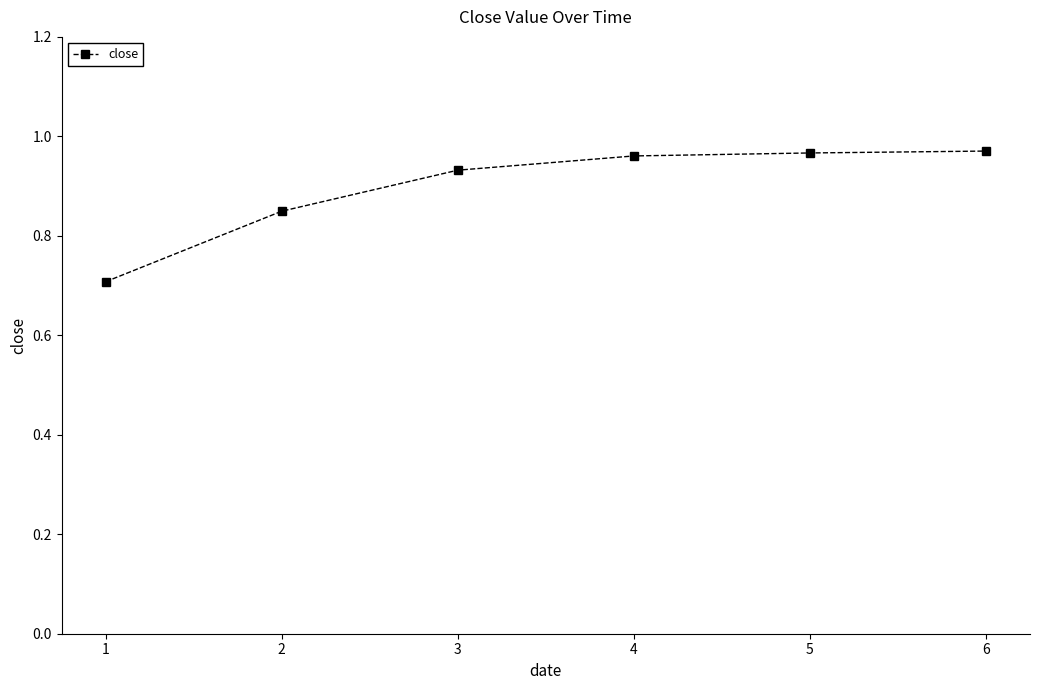

The value at 2 is 1.2. True or false?

False